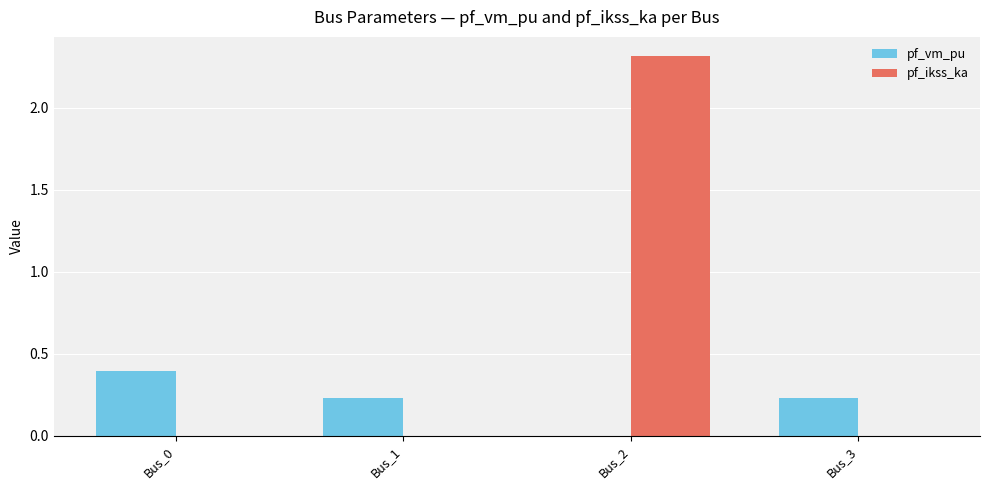

Which series has the largest total across all categories?

pf_ikss_ka